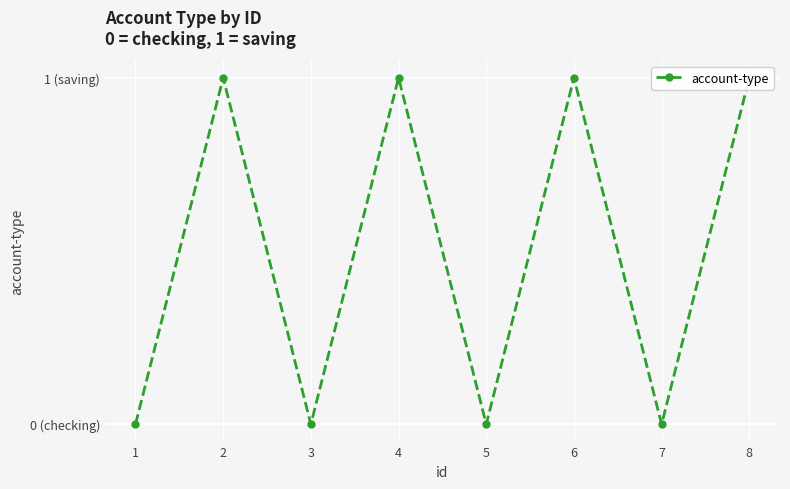

Where is the data nearest to the value 0?

1